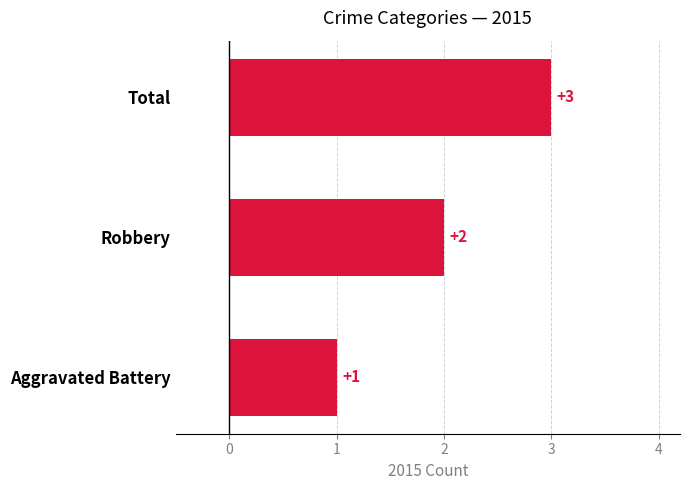

True or false: the data shows 3 at Robbery.

False